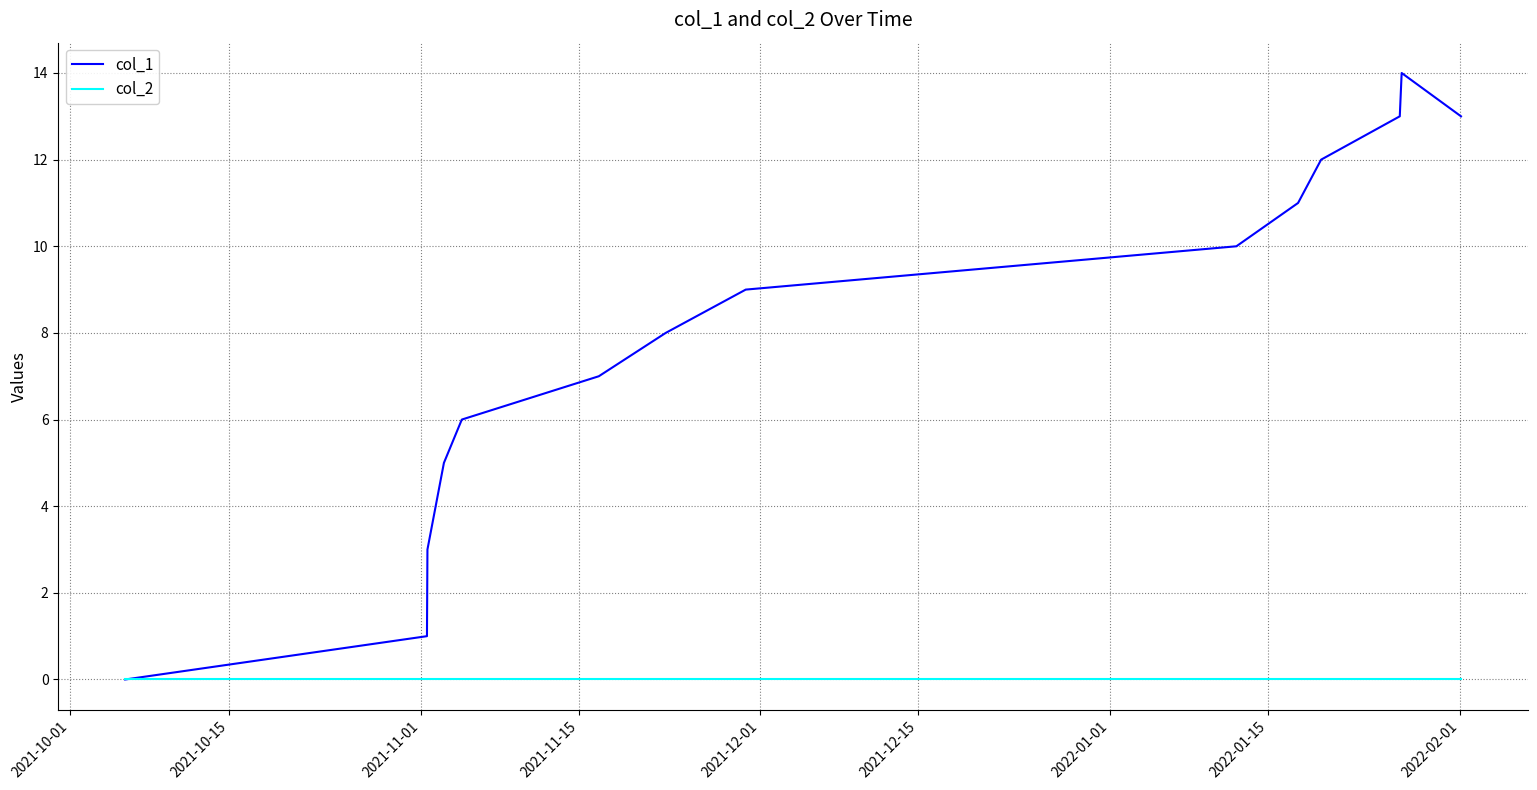

How many interior local peaks does the col_1 series have?

1